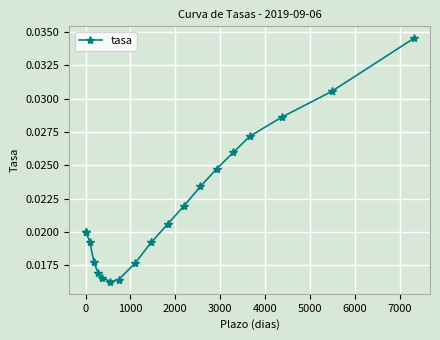

What is the sum of all values?

0.4